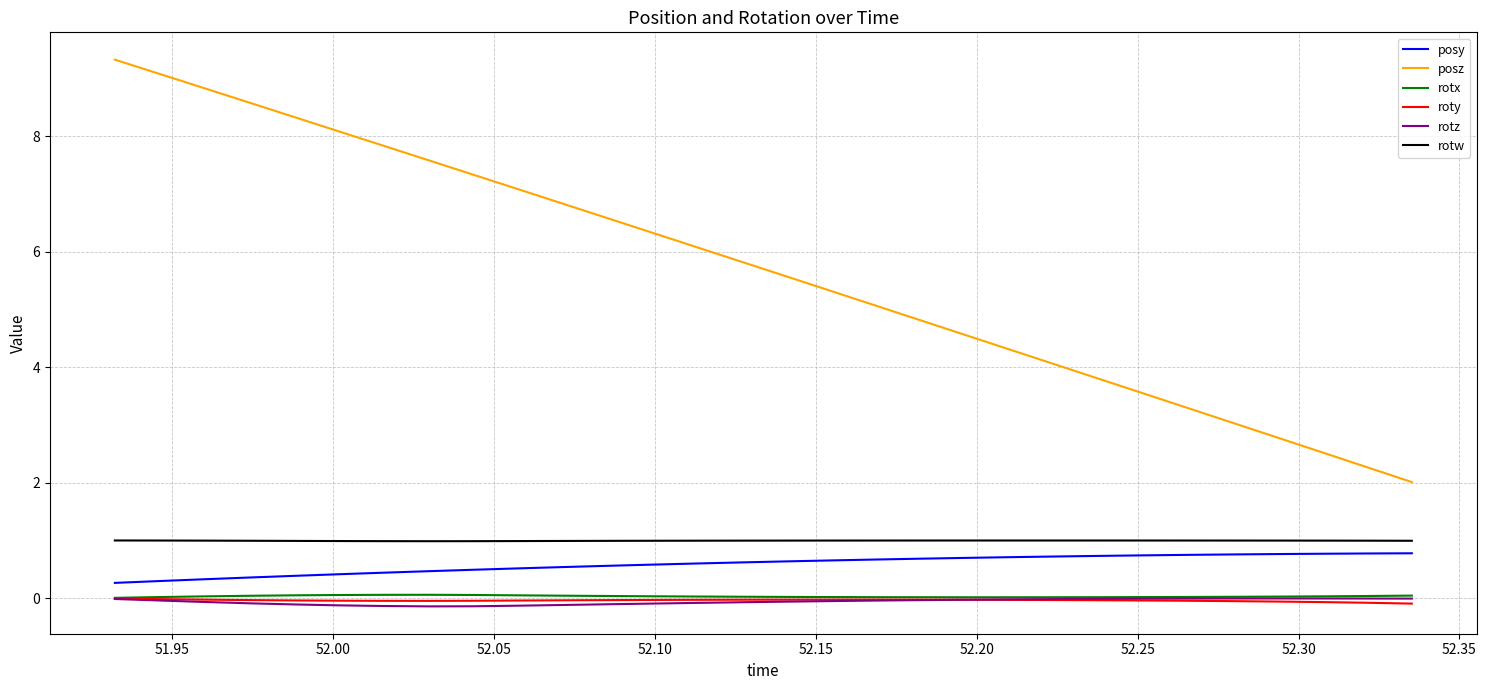

At how many categories does at least one series exceed 7?

10